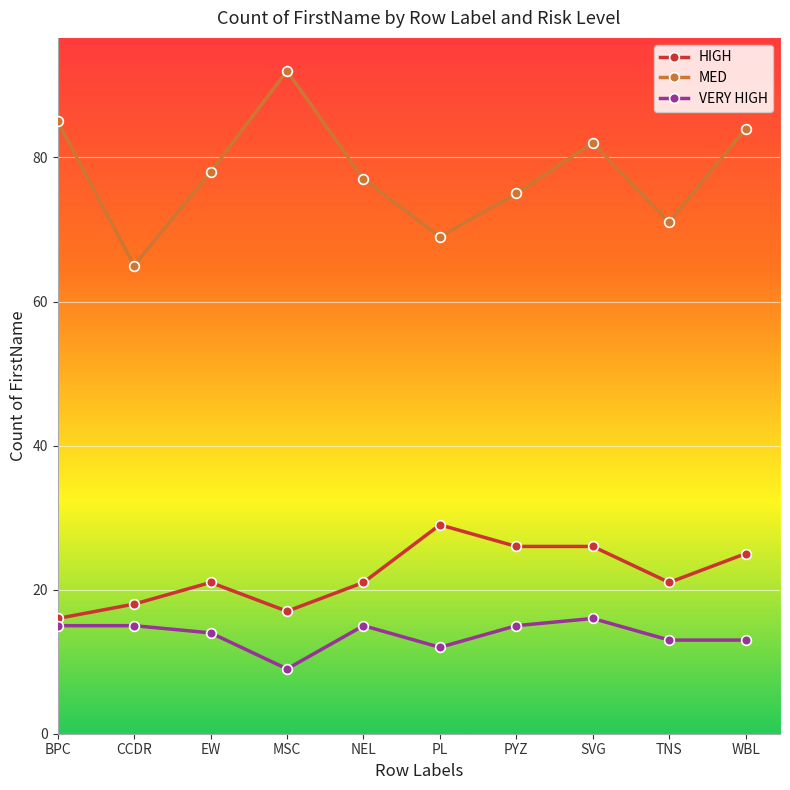

Reading left to right, what are all the values shown in this chart?

HIGH: 16	18	21	17	21	29	26	26	21	25
MED: 85	65	78	92	77	69	75	82	71	84
VERY HIGH: 15	15	14	9	15	12	15	16	13	13